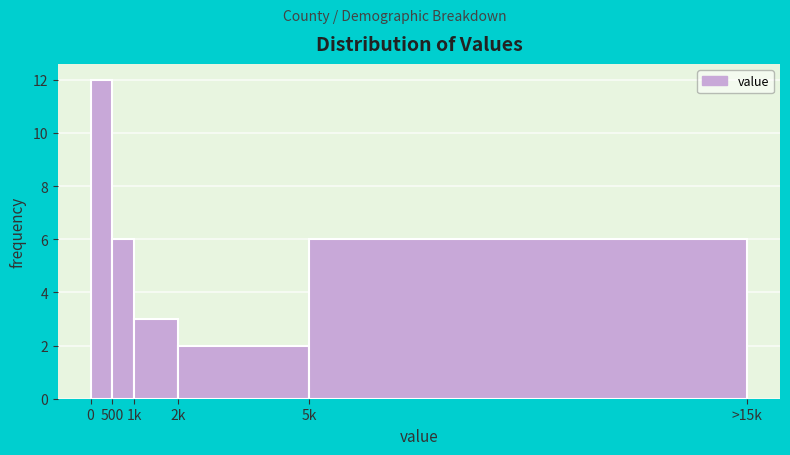

Reading left to right, what are all the values shown in this chart?

0=12	500=6	1k=3	2k=2	5k=6